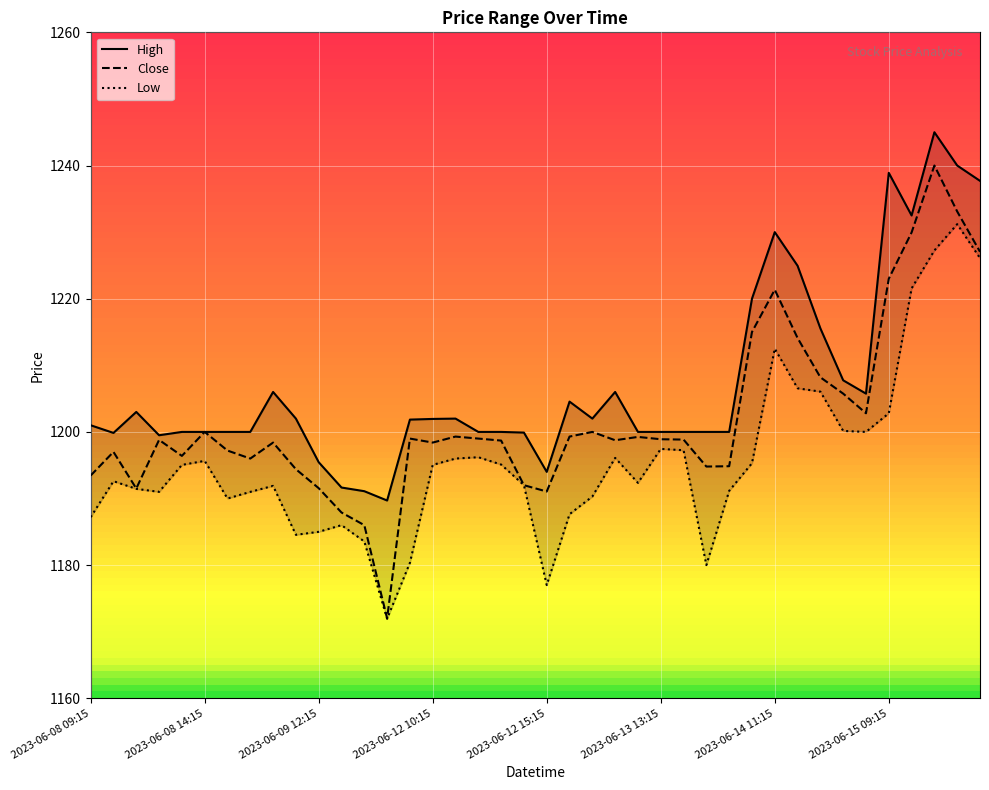

Rank the series at 2023-06-08 13:15 from lowest to highest value.

Low, Close, High